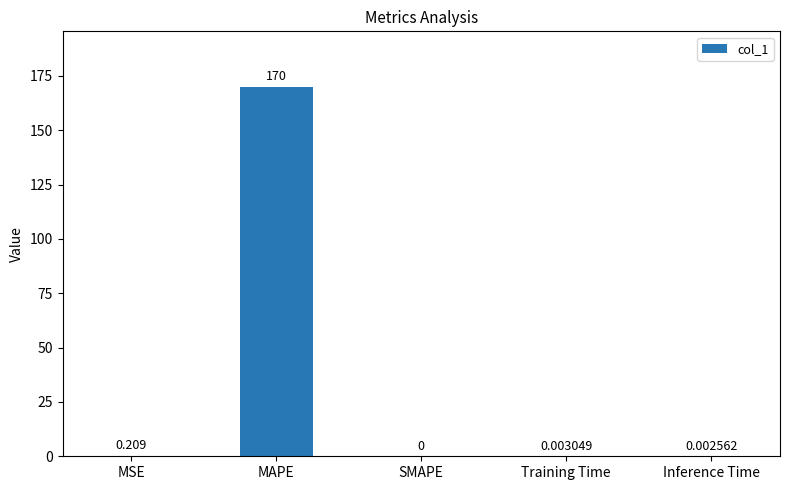

What is the average value?

34.1